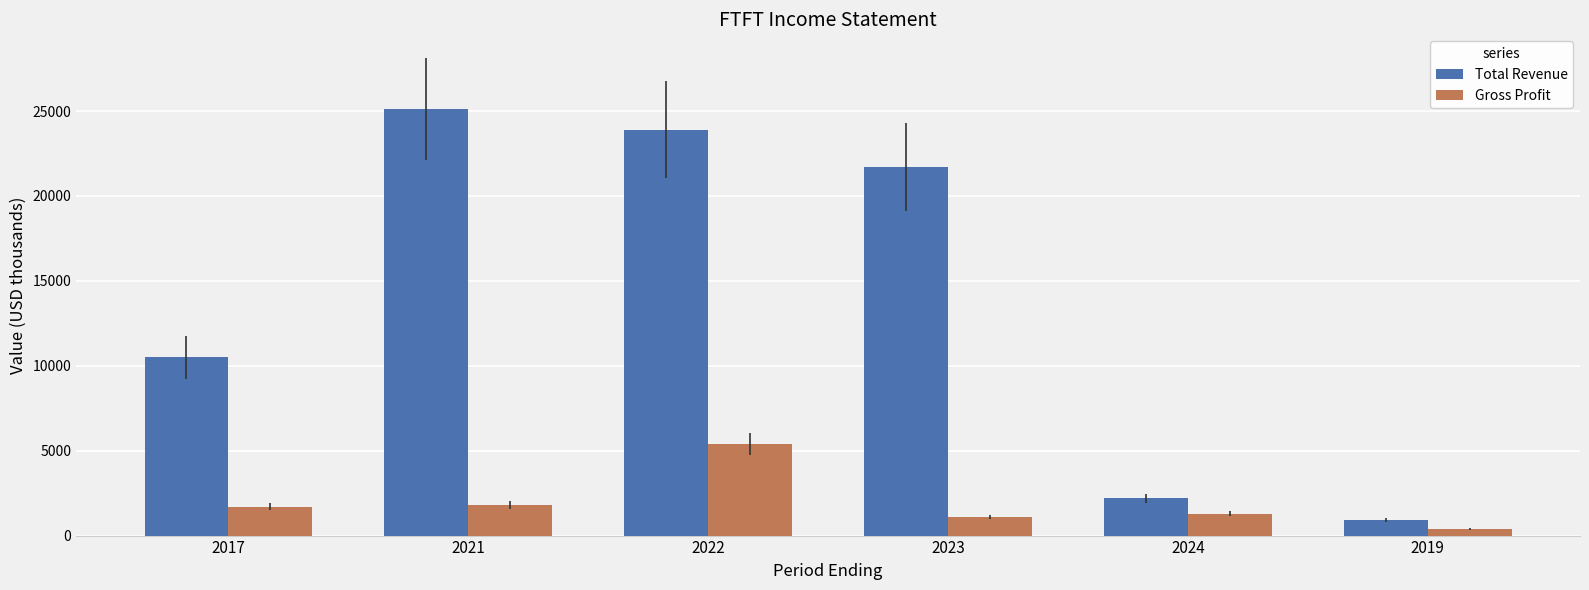

What is the average value of the Gross Profit series?

1950